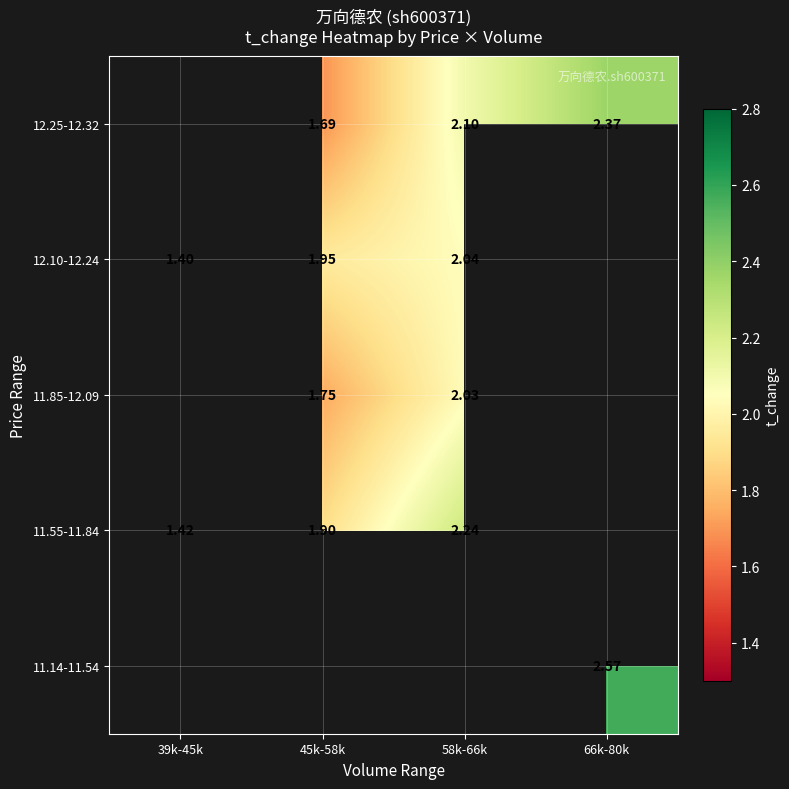

Is the value of 11.14-11.54 at 66k-80k greater than the value of 12.25-12.32 at 58k-66k?

Yes